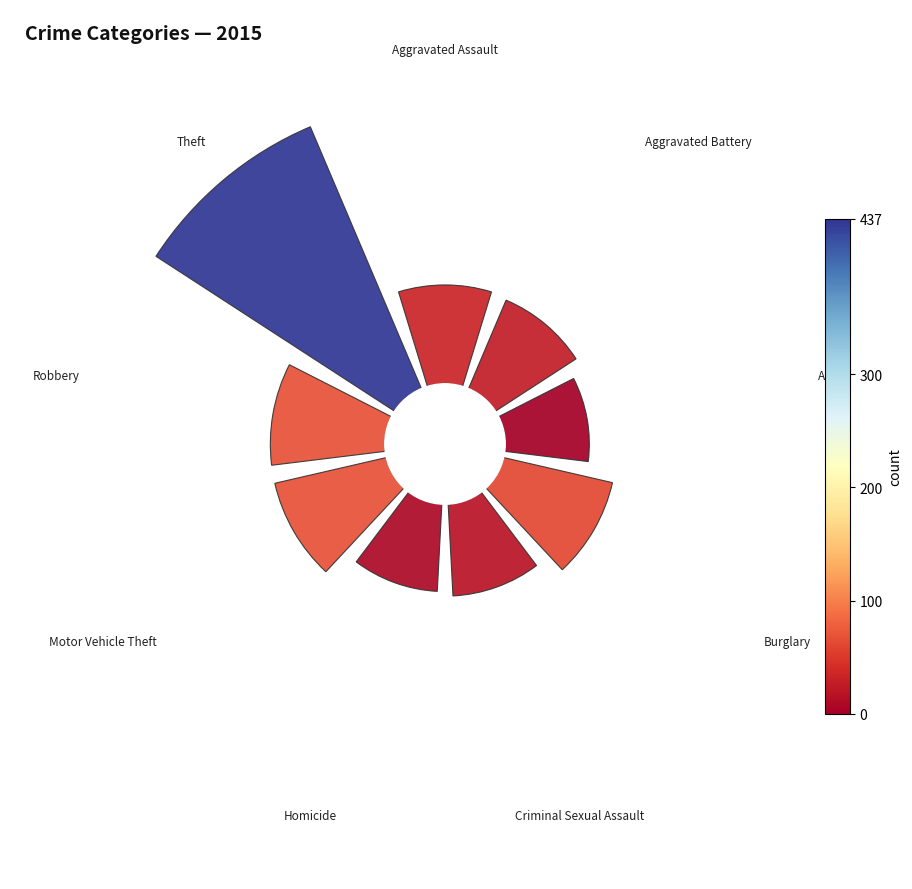

Count the number of slices in the pie.

9